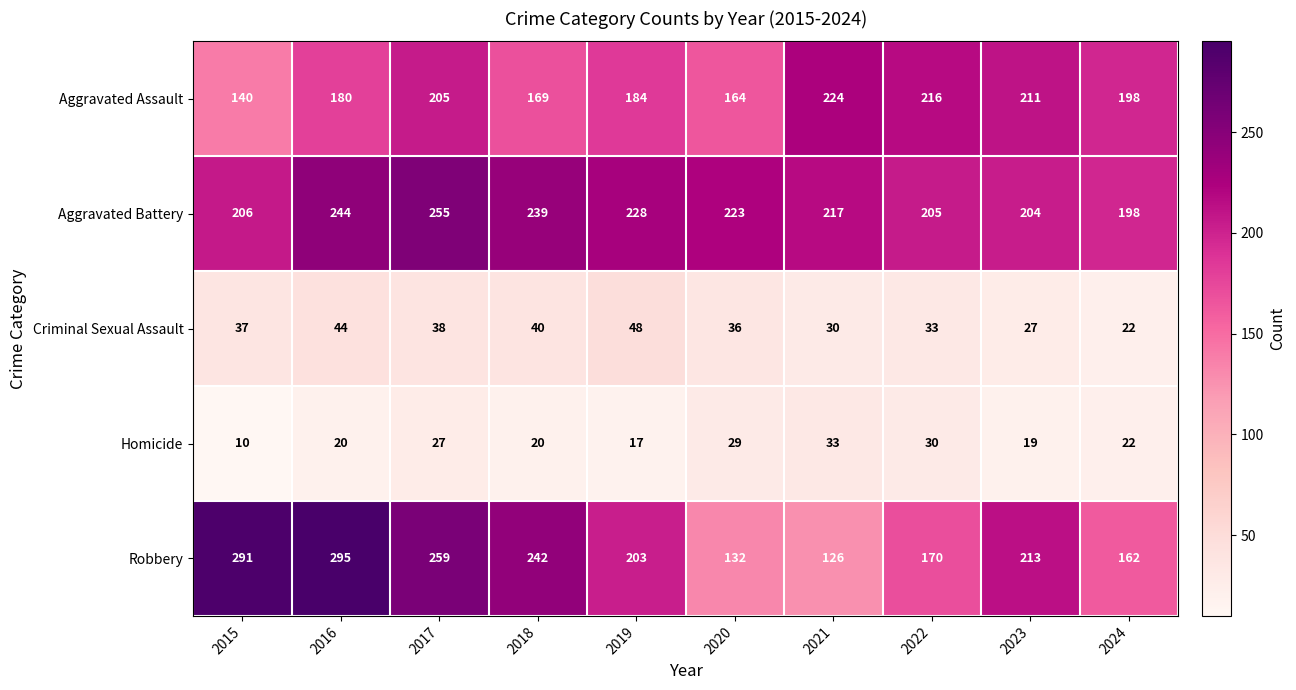

At which category does the chart reach its minimum across all series?

2015